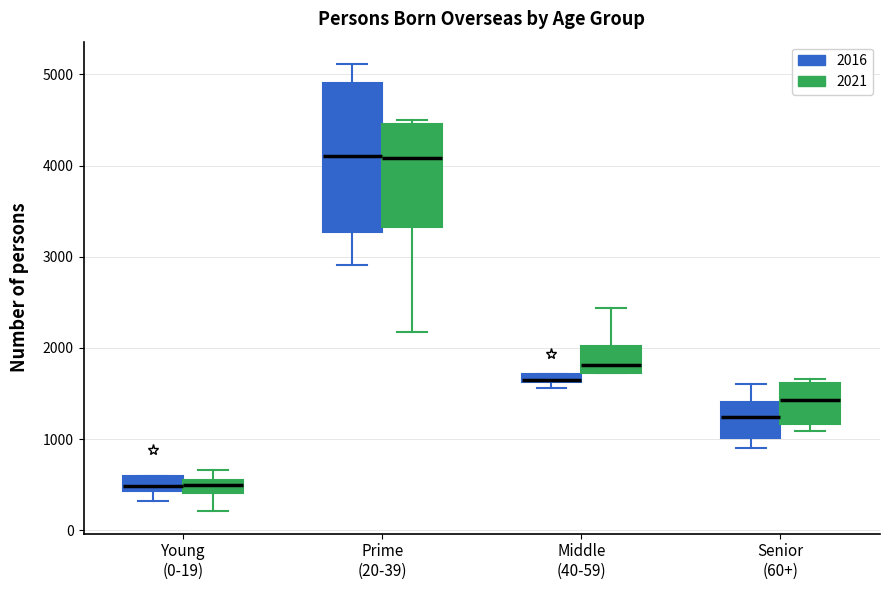

Where does the upper whisker of the box for Middle (40-59) (2021) end on the y-axis? The values are not printed on the chart, so give them approximately, as read against the axis.

2400